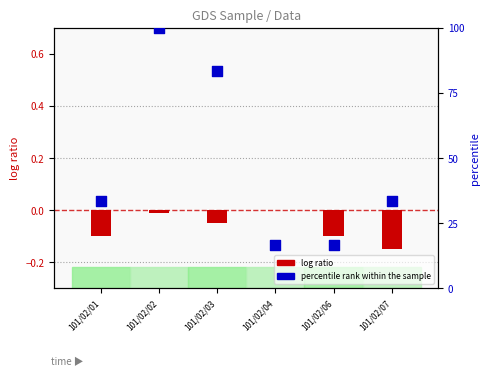

Which series reaches the maximum Y coordinate?

percentile rank within the sample